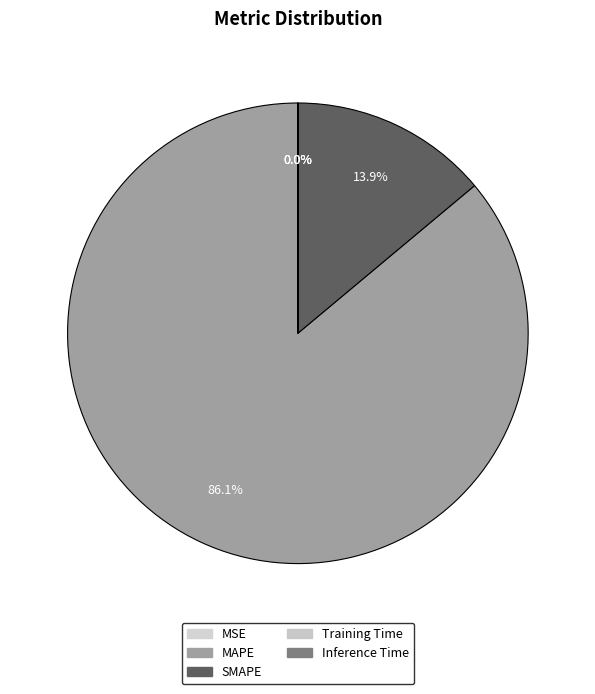

Combined, do Inference Time and MAPE account for over 50%?

Yes